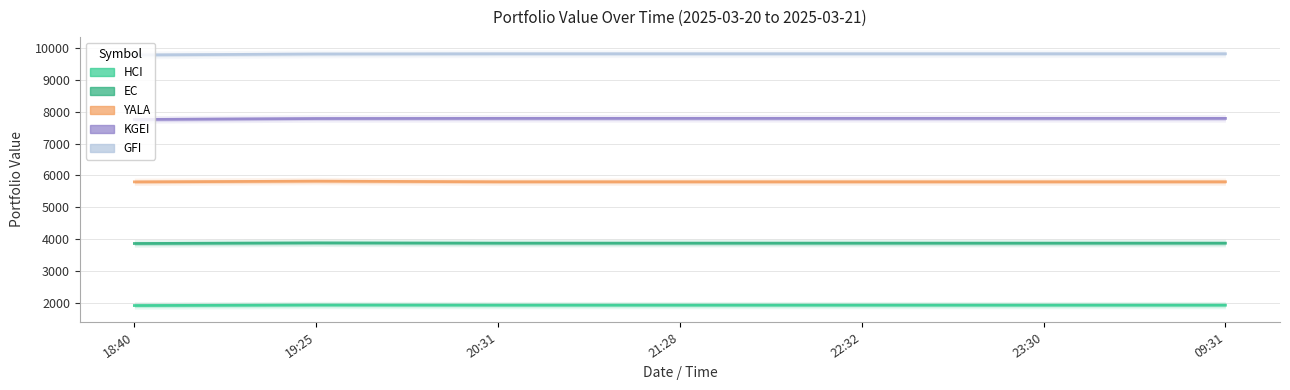

How many values in the YALA series exceed 5801?

6